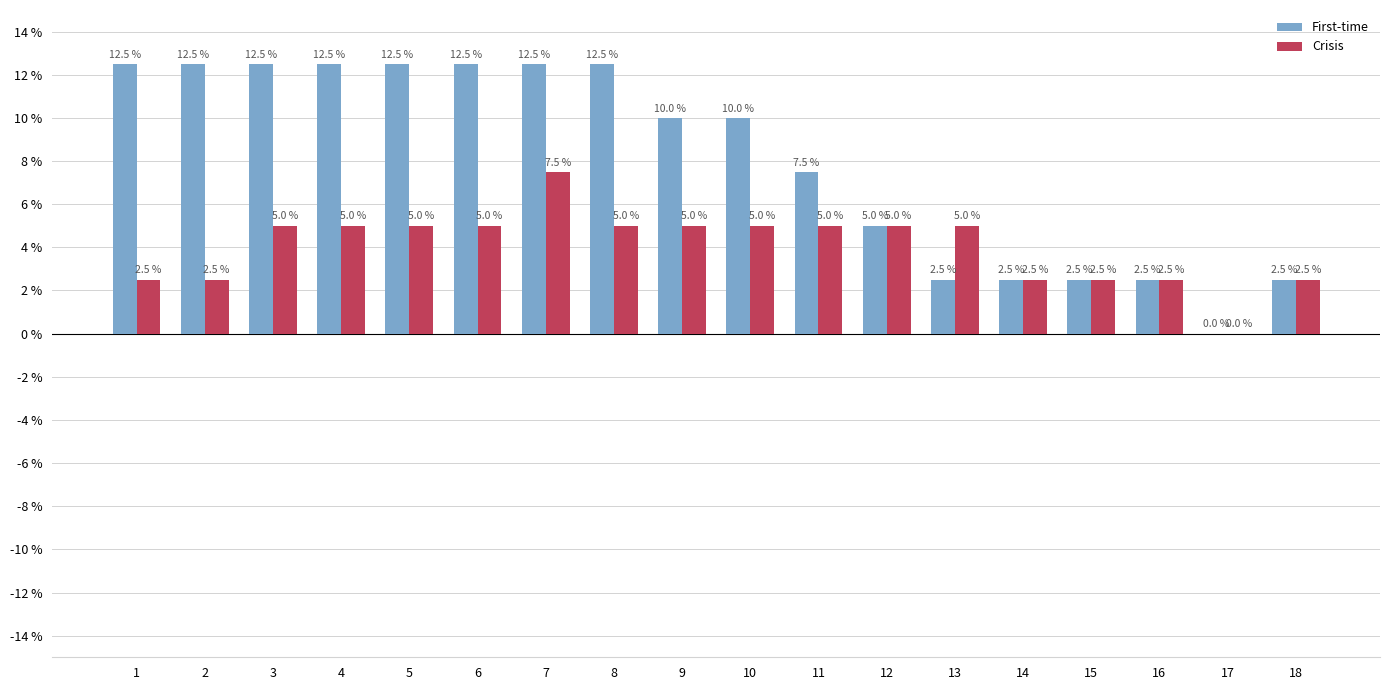

What is the value of the First-time bar at the 7th from the left?

0.1